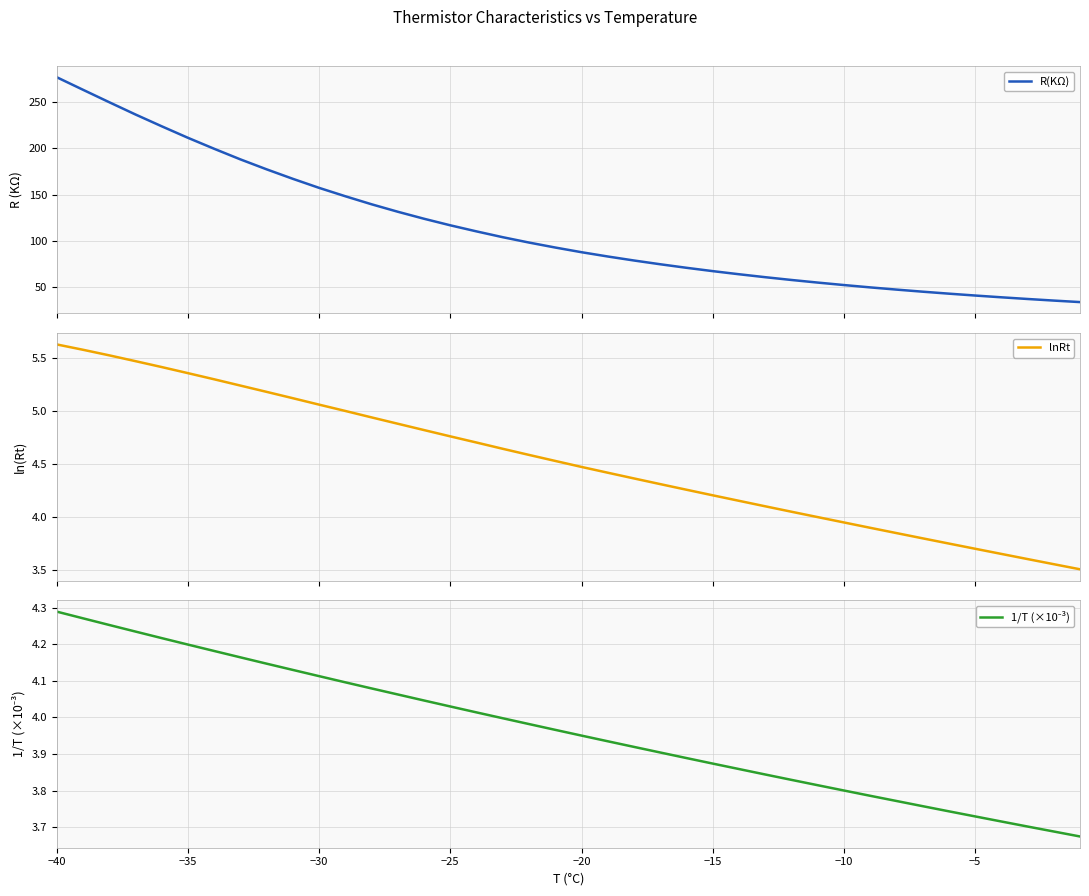

What is the sum of all R(KΩ) values?

4530.9